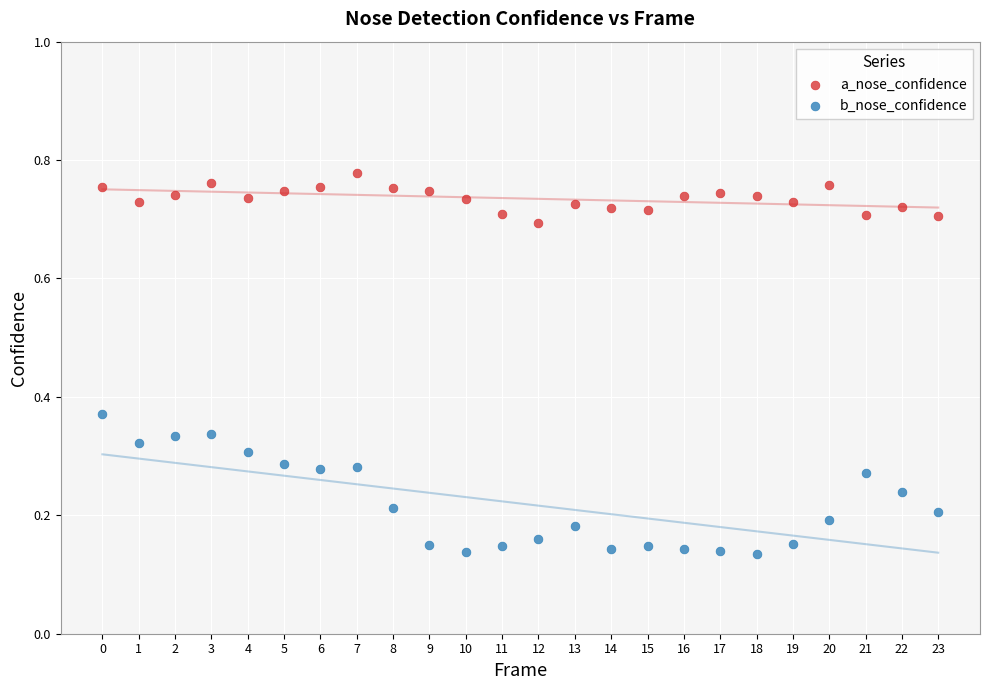

Which series has the widest spread of Y values?

b_nose_confidence